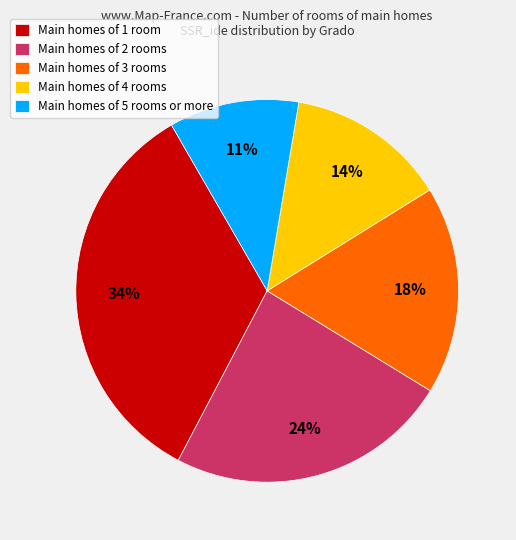

To the nearest percent, what percentage of the pie is Main homes of 3 rooms?

18%